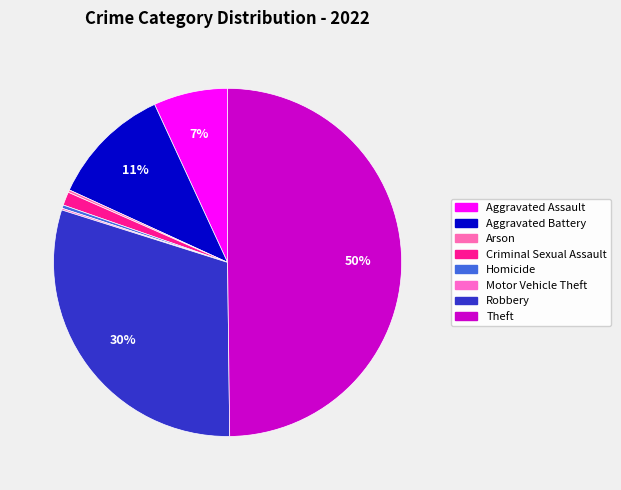

To the nearest percent, what is the difference between the largest and smallest slice percentages?

50%